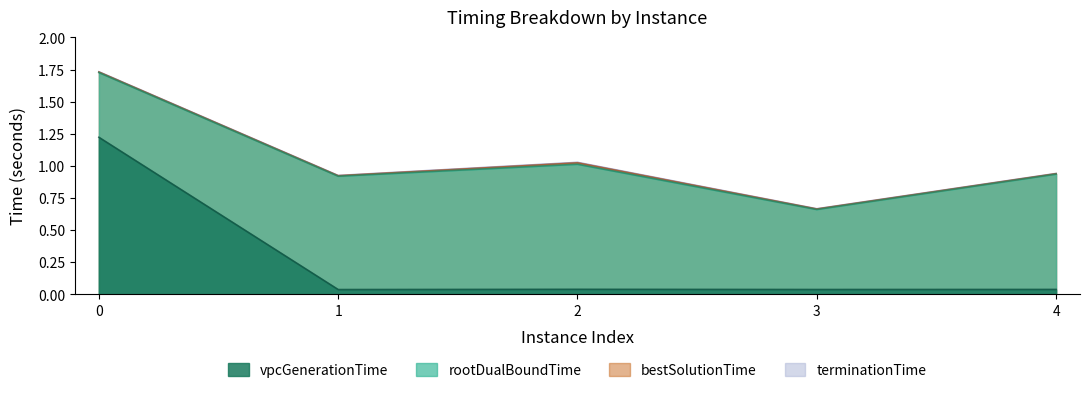

At how many categories does at least one series exceed 1?

2